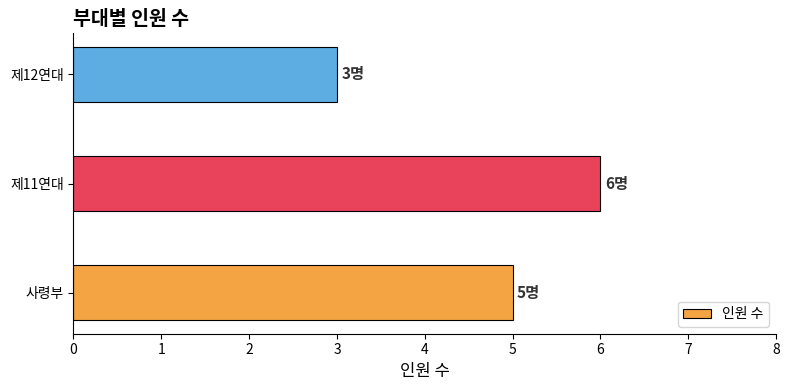

At which category does the chart reach its minimum across all series?

제12연대